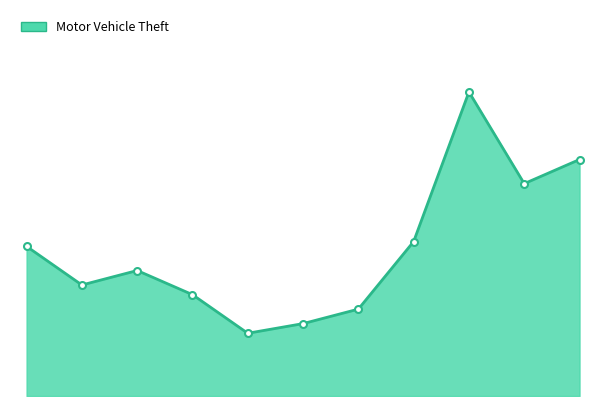

How many lines are shown in the chart?

1